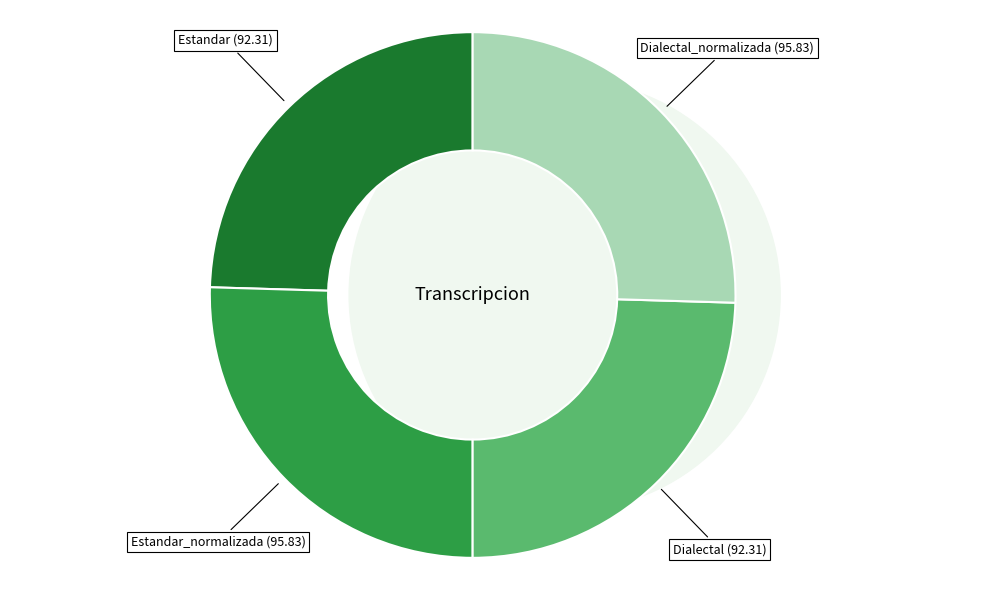

To the nearest percent, what portion does Dialectal_normalizada represent?

25%